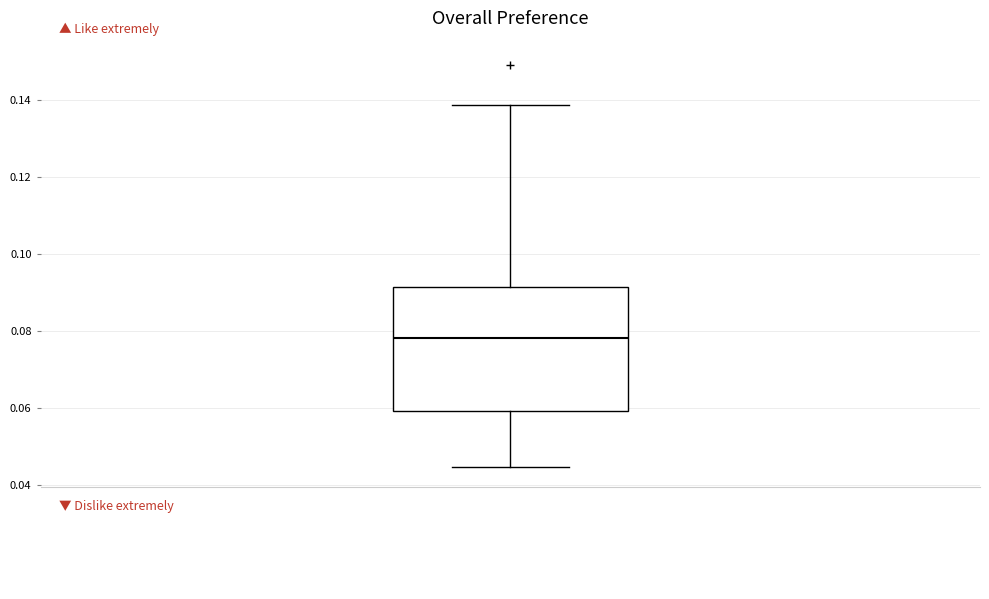

Read this box plot against the y-axis: the position of the median line, the range covered by the box, and the ends of both whiskers. The values are not printed on the chart, so give them approximately, as read against the axis.

median 0.078, box 0.060 to 0.092, whiskers 0.044 to 0.138